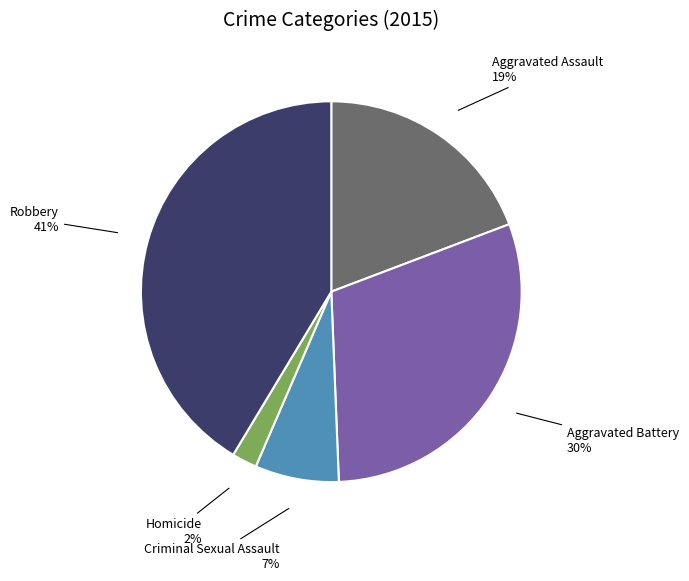

To the nearest percent, what is the difference between the largest and smallest slice percentages?

39%